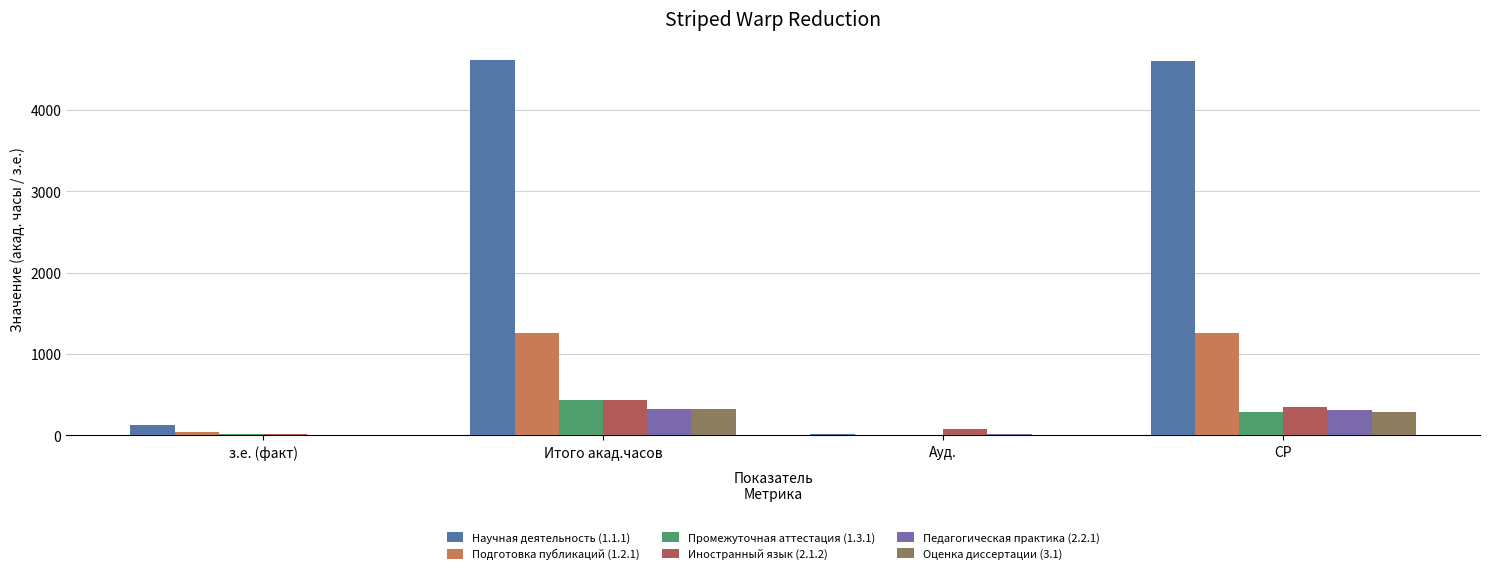

True or false: Подготовка публикаций (1.2.1) has a value of 0 at Ауд..

True